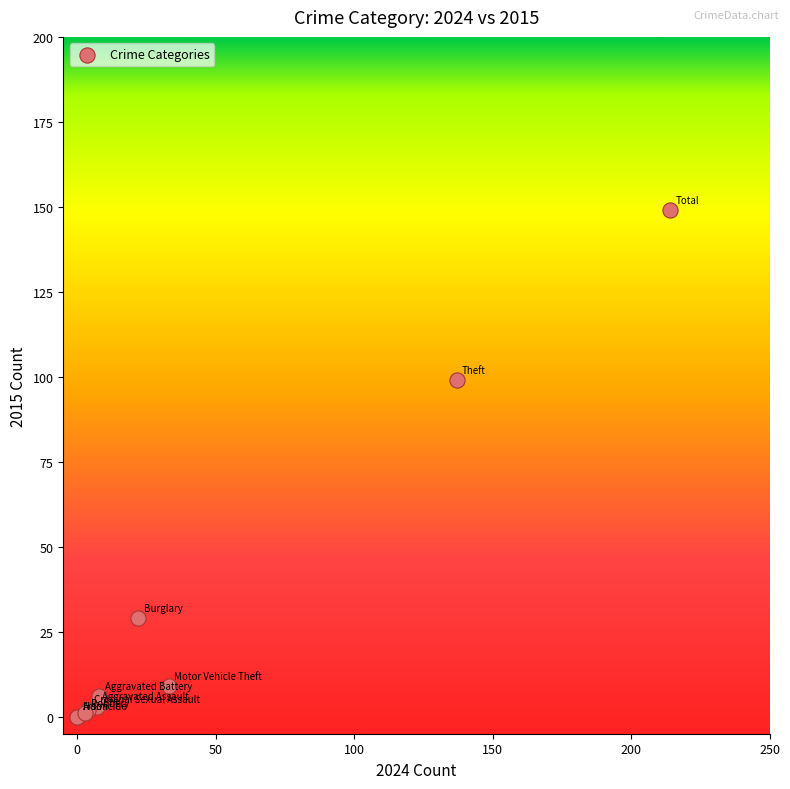

What Y value in the scatter plot is closest to 74?

99